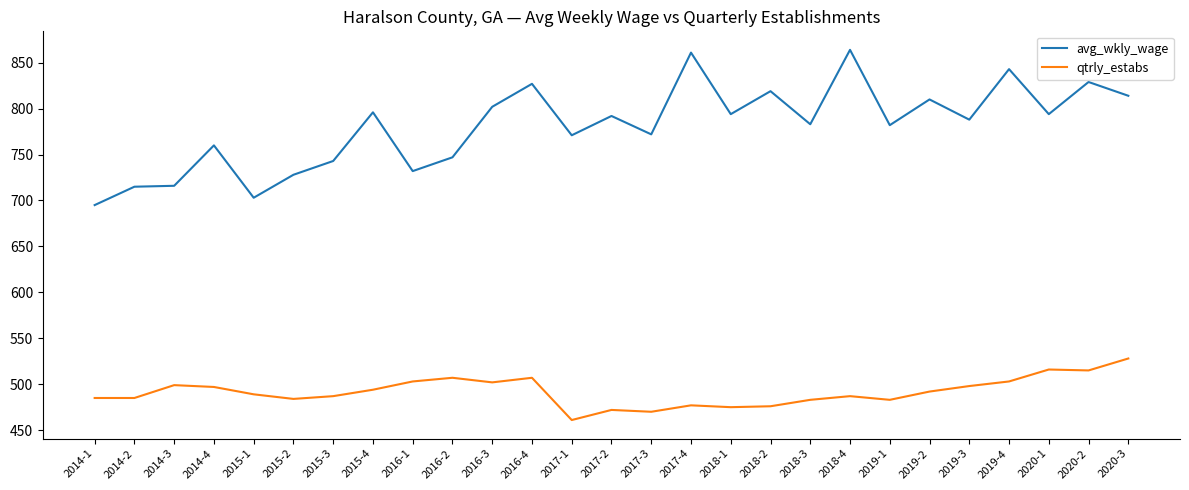

What position from the left is 2016-1?

9